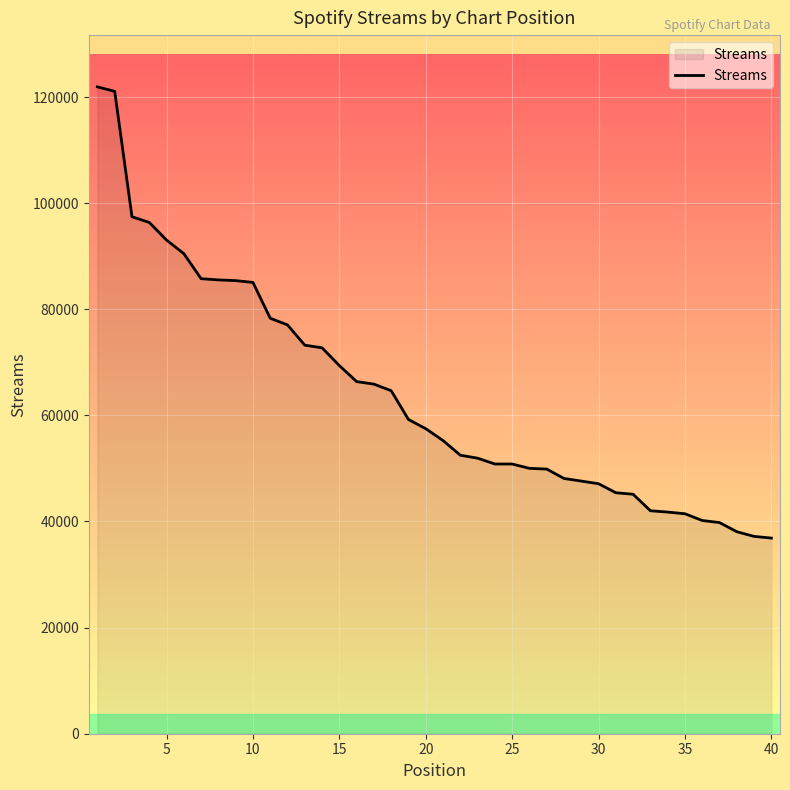

What is the greatest value displayed?

121921